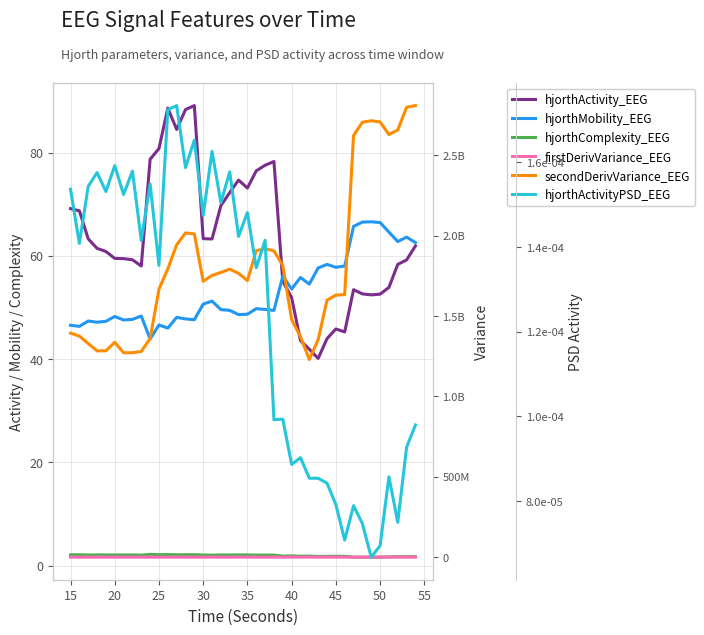

How many lines are shown in the chart?

6